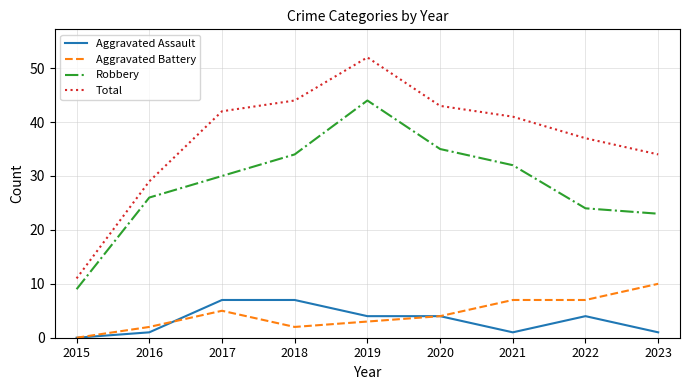

At which label does Aggravated Battery reach its minimum?

2015